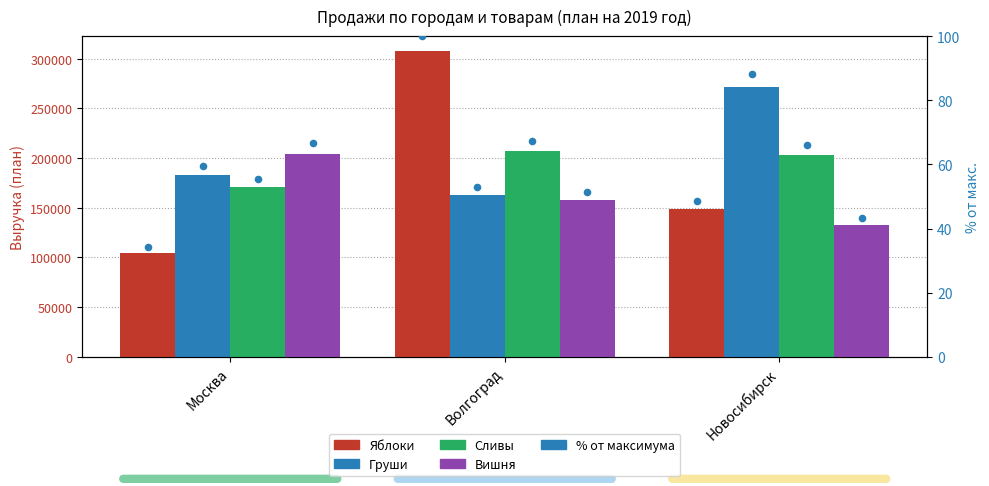

Is the value of Сливы at Москва greater than the value of Яблоки at Волгоград?

No